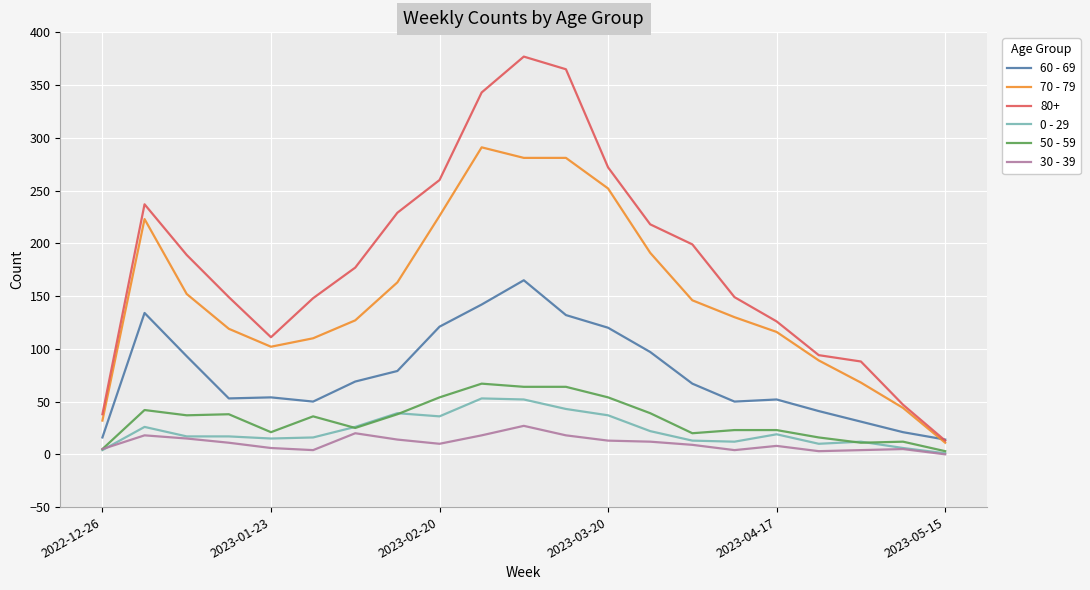

What is the greatest value displayed?

377